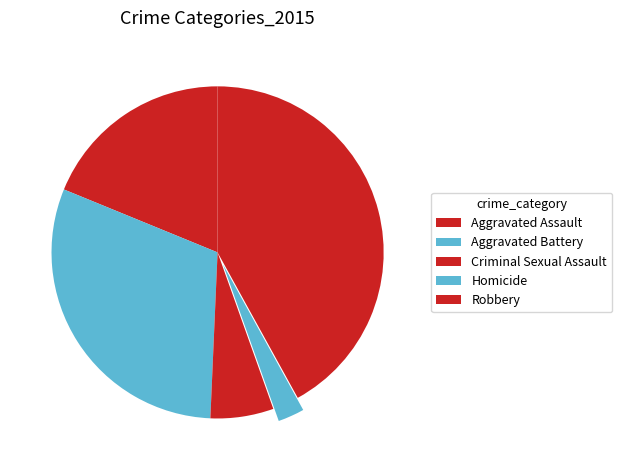

Which category has the smallest portion of the pie?

Homicide